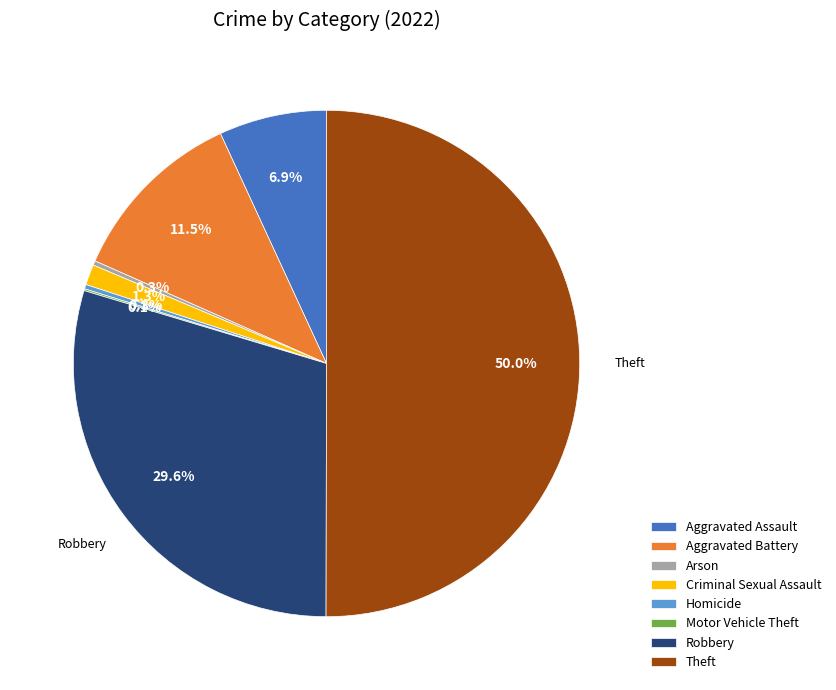

Is the sum of Homicide and Arson greater than half?

No